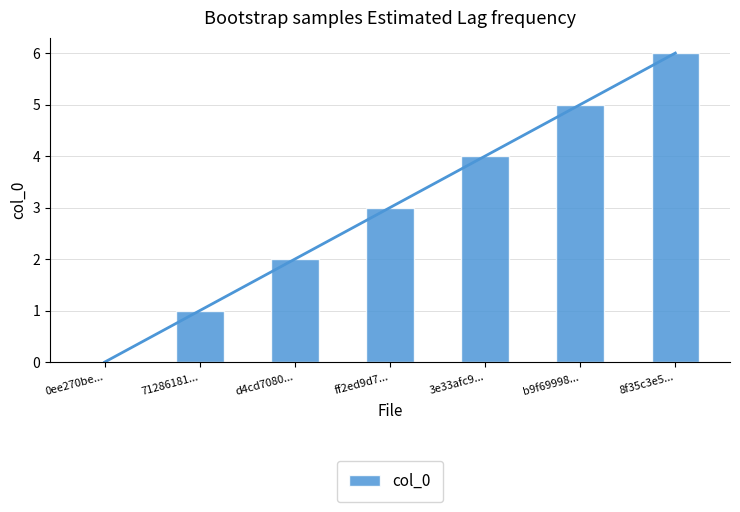

What is the sum of the values at 8f35c3e5... and d4cd7080...?

8